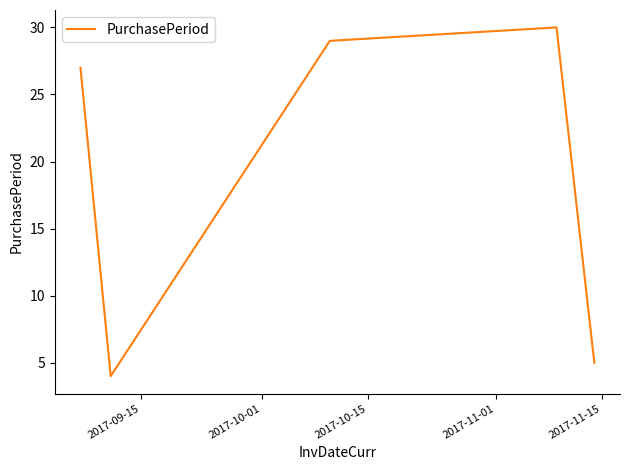

How many interior local valleys (lower than both neighbors) does the data have?

1